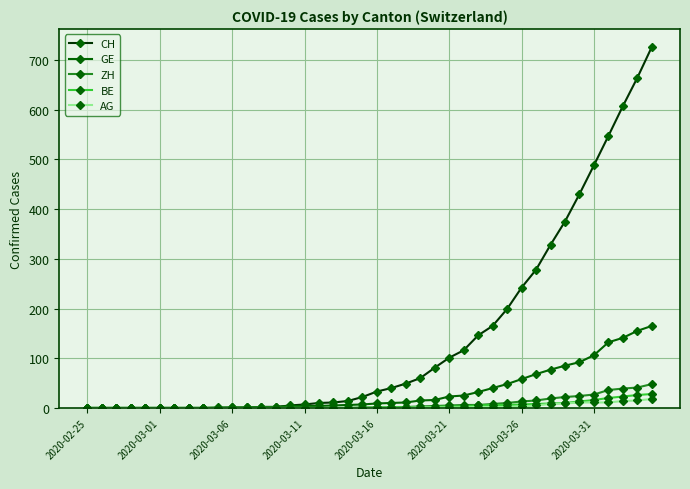

What is the greatest value displayed?

726